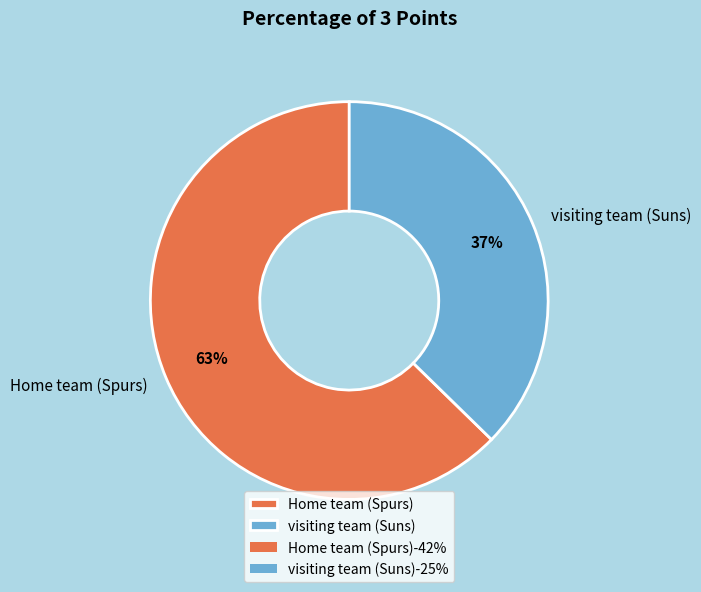

The visiting team (Suns) slice represents 44% of the pie. True or false?

False